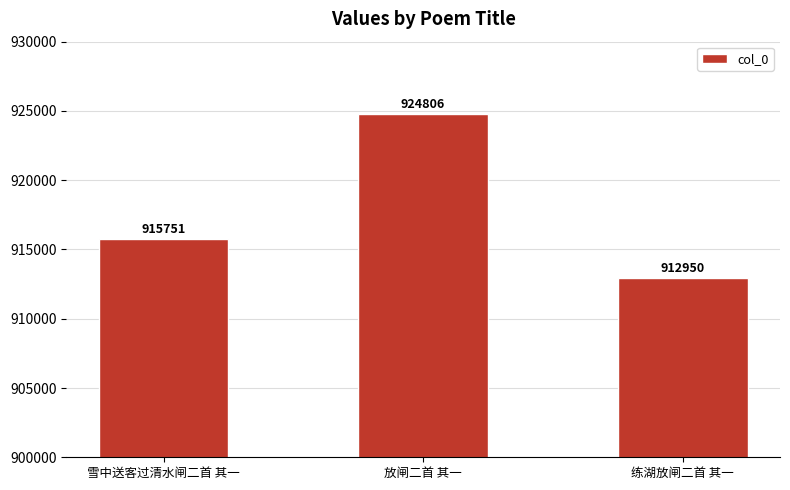

What is the value of the 2nd bar from the left?

924806